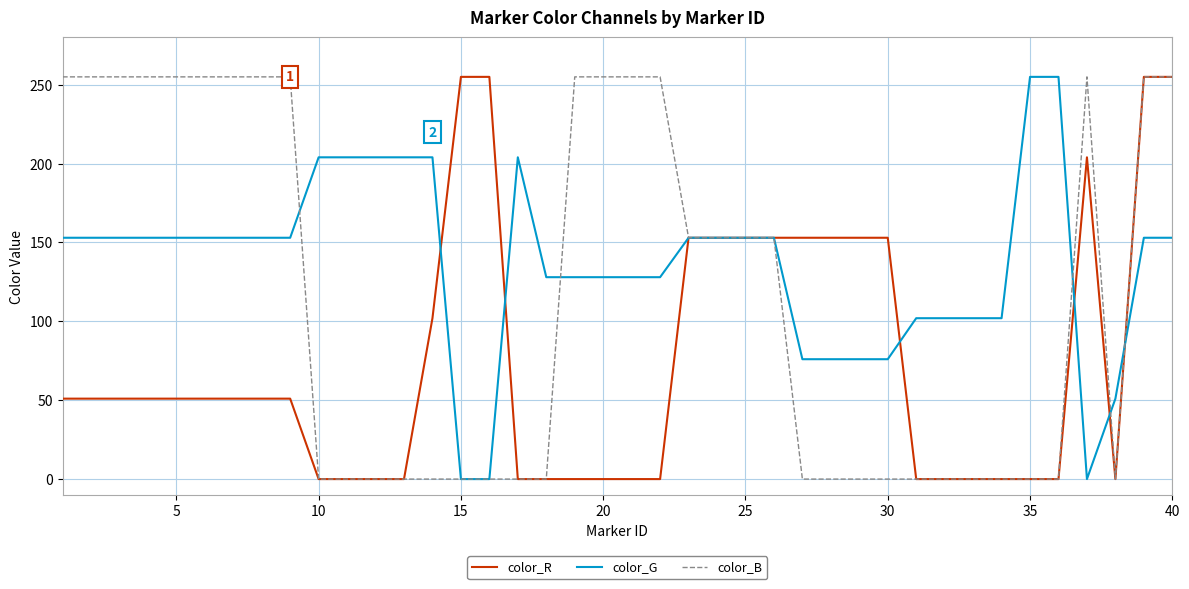

Does the chart display data point markers on the line(s)?

No